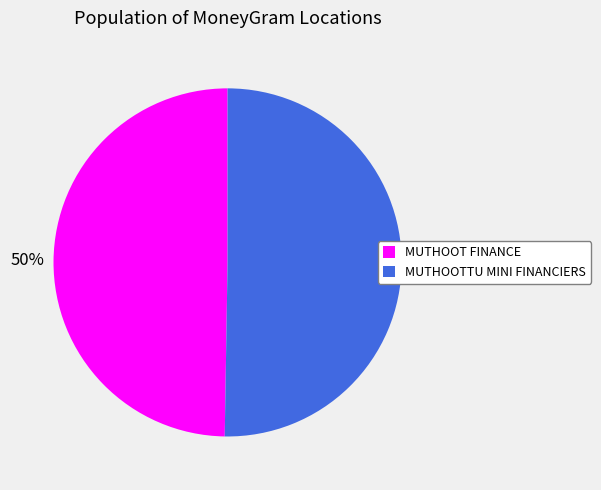

What is the ratio of the value at MUTHOOT FINANCE to the value at MUTHOOTTU MINI FINANCIERS?

1.0